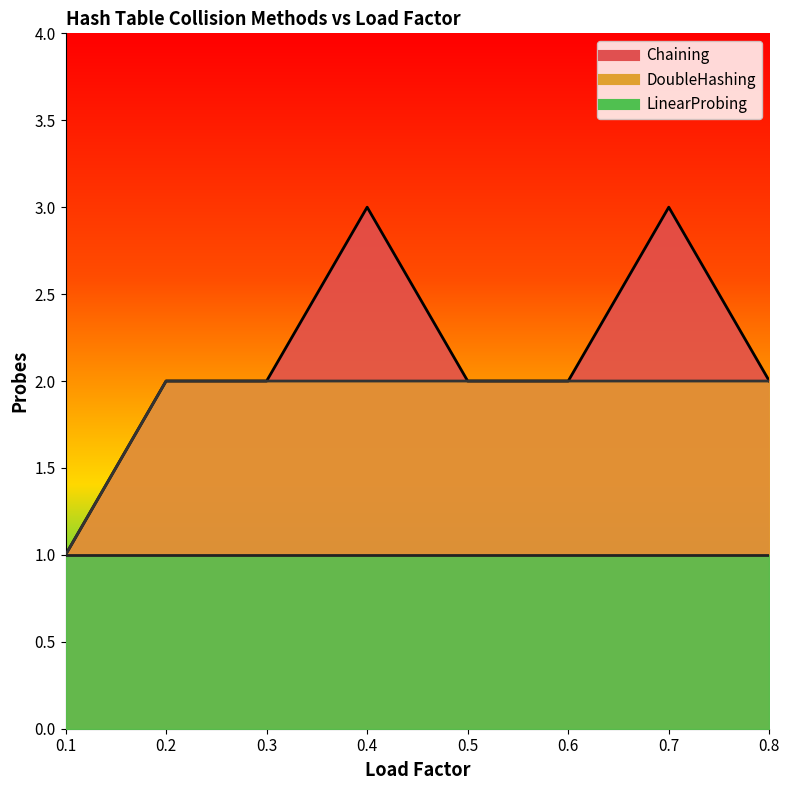

At which label does Chaining first exceed 2?

0.4